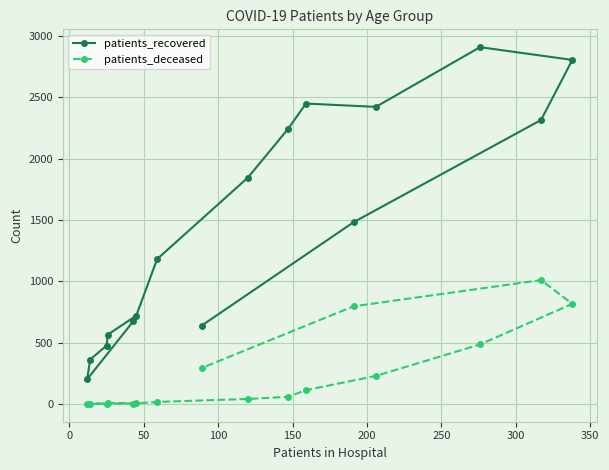

True or false: patients_recovered and patients_deceased intersect in this chart.

False